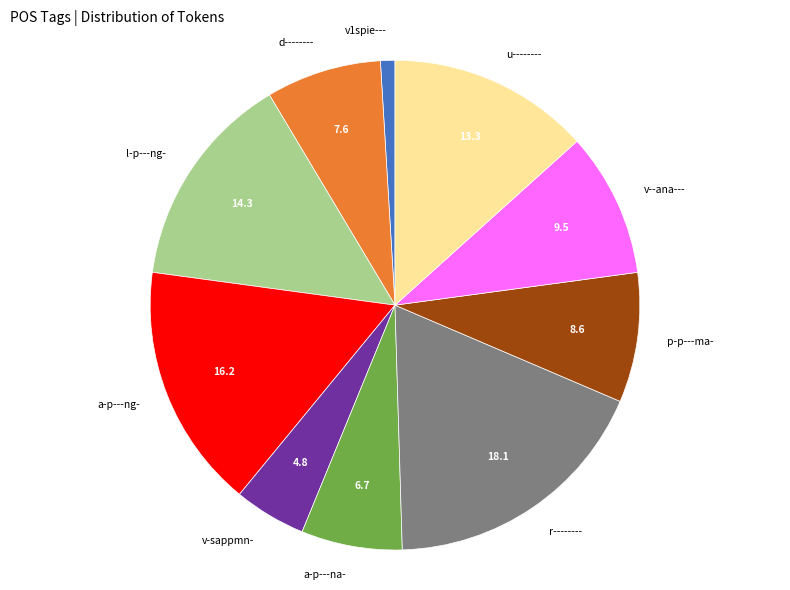

Is it true that v--ana--- is 23% of the pie?

False